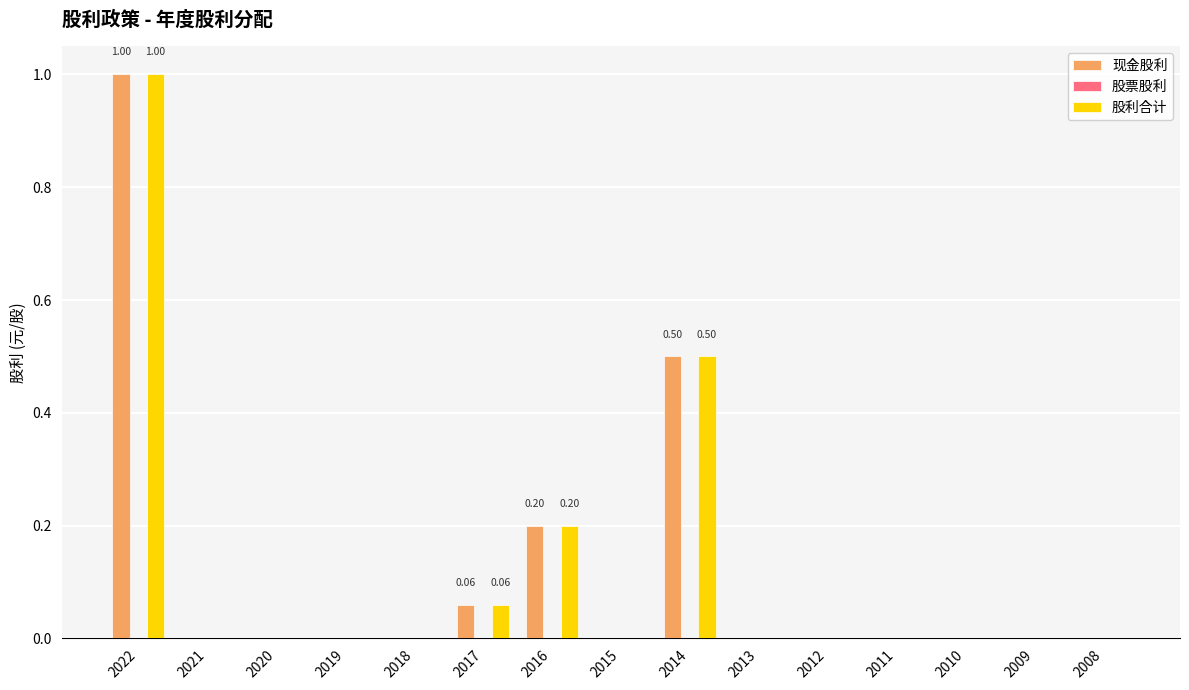

Is the value of 现金股利 at 2017 greater than the value of 股利合计 at 2022?

No